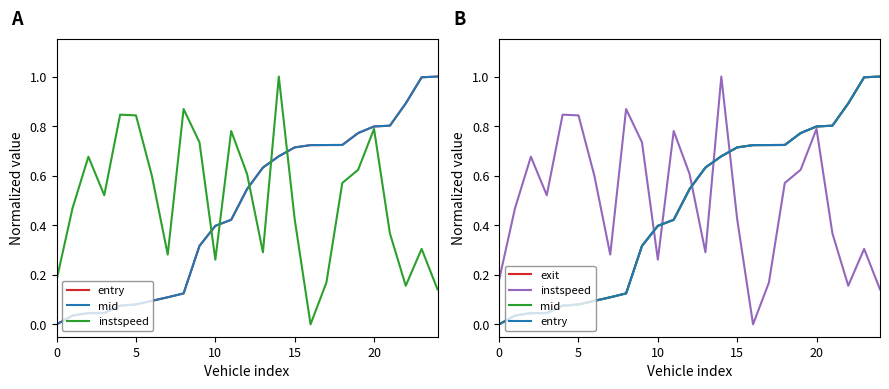

True or false: mid and instspeed intersect in this chart.

True